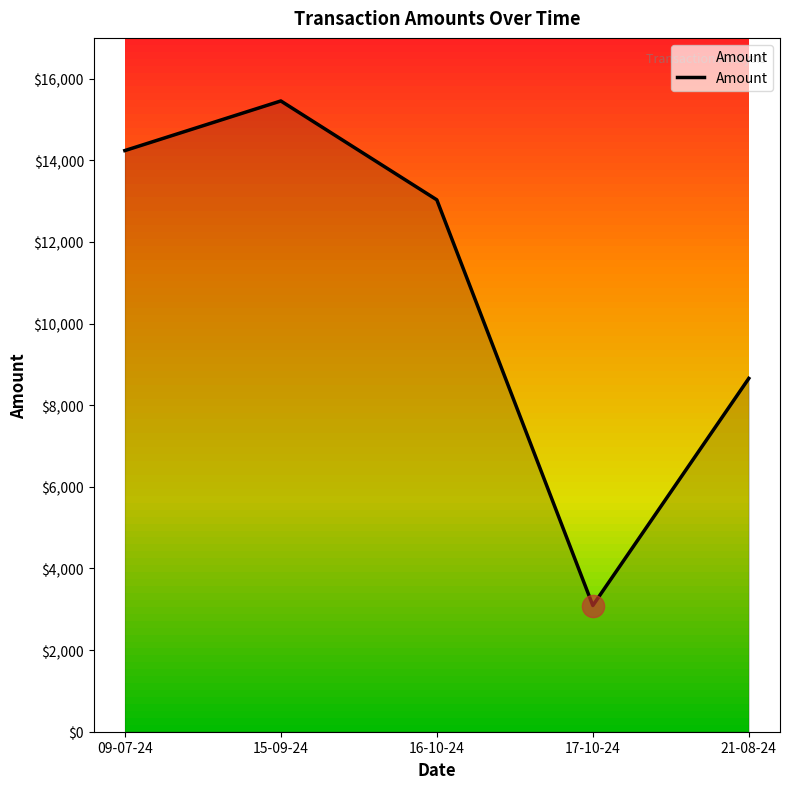

Reading right to left, transcribe all the data shown in this chart.

21-08-24=8655.3	17-10-24=3091.7	16-10-24=13029.4	15-09-24=15451.4	09-07-24=14236.3